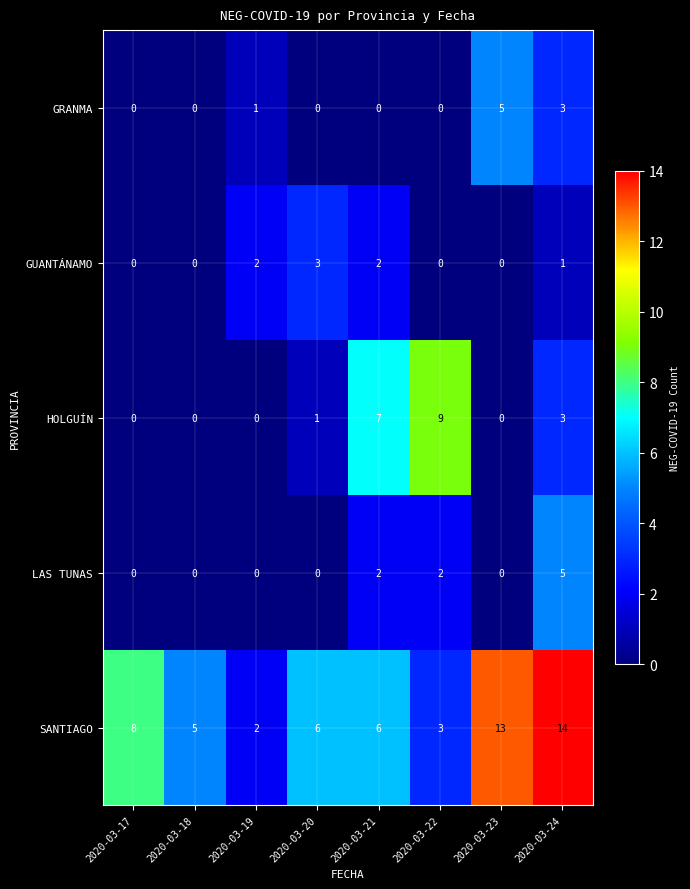

How many GUANTÁNAMO values are between 0 and 2?

7